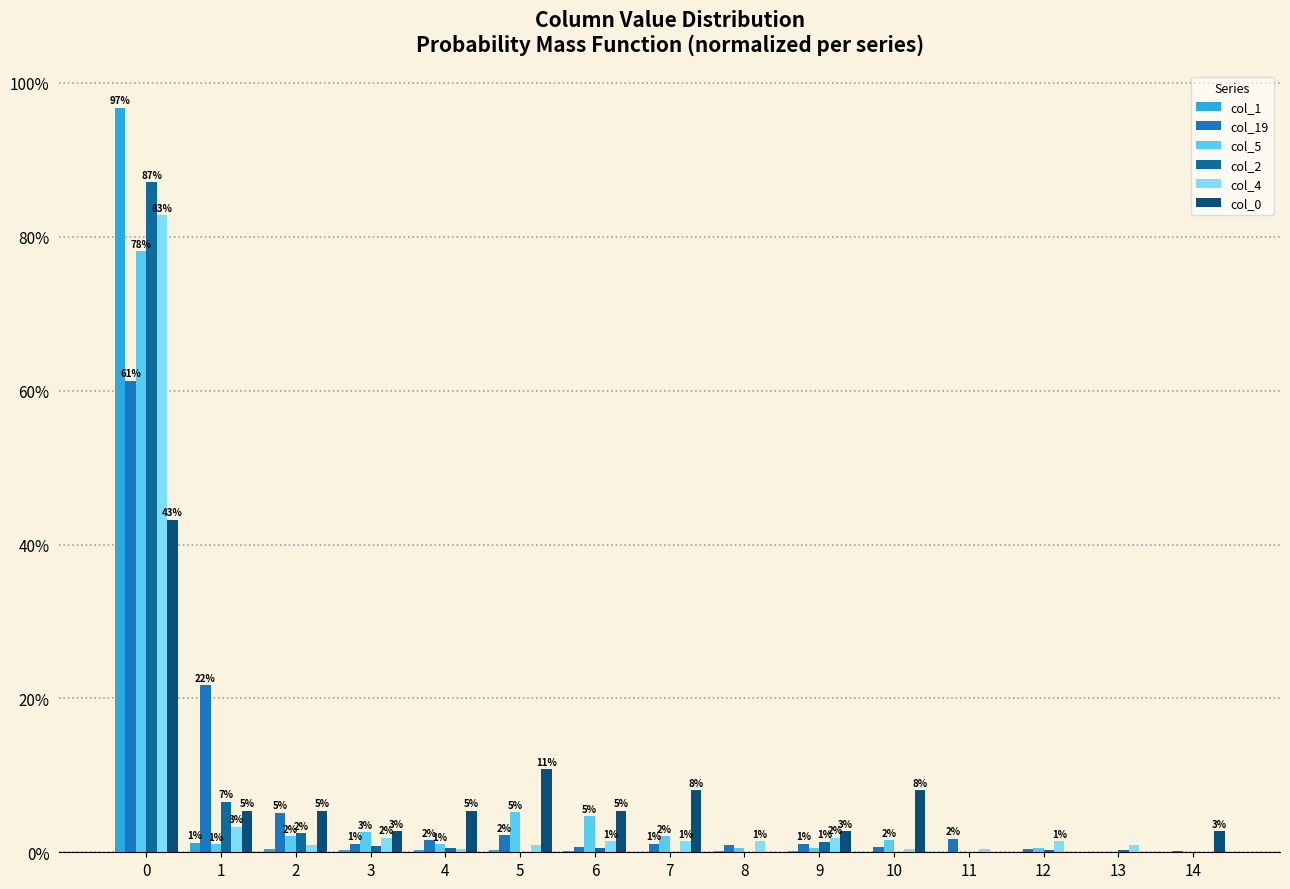

What is the maximum value shown in the chart?

96.8